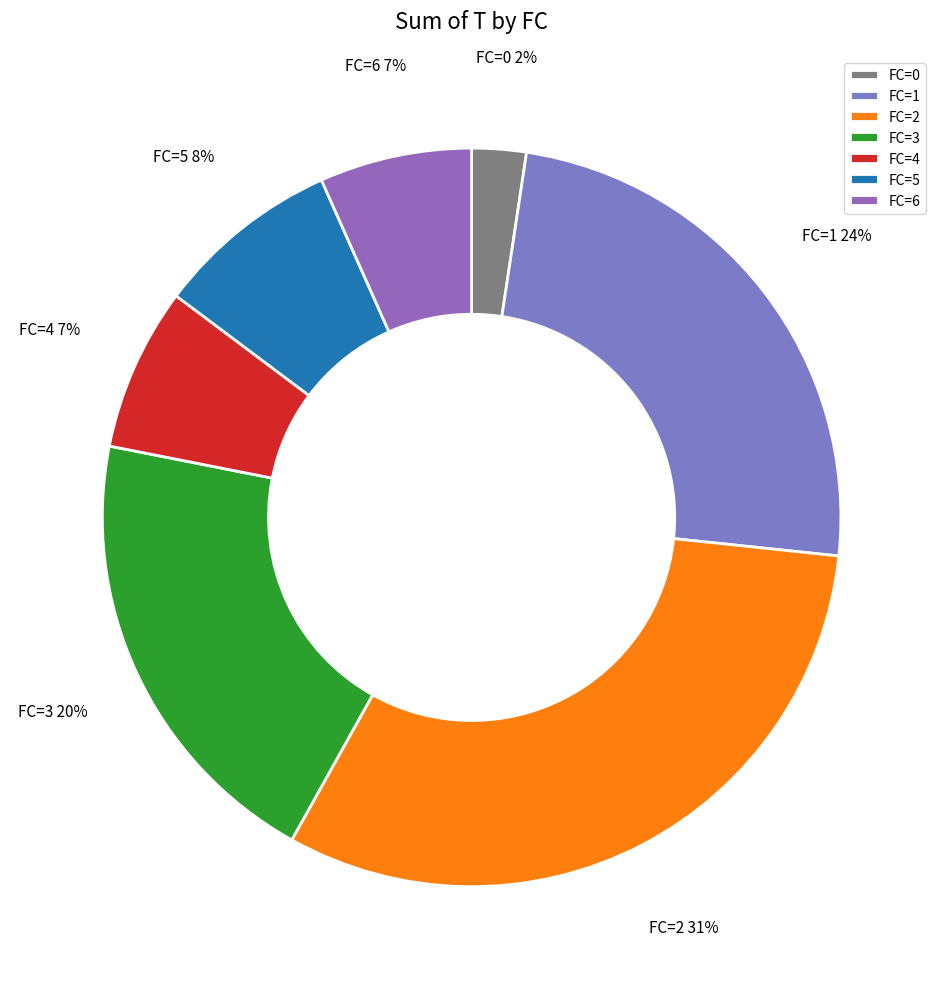

True or false: FC=4 accounts for 15% of the total.

False